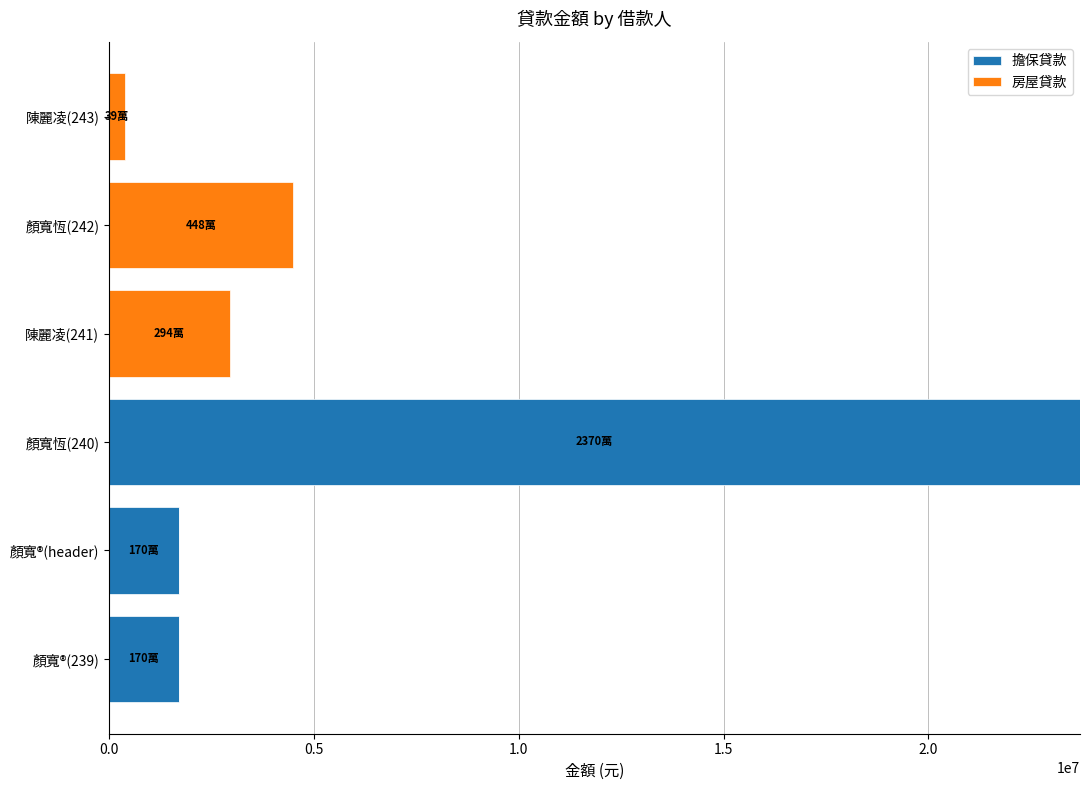

The value of 擔保貸款 at 顏寬恆(240) is 23700000. True or false?

True